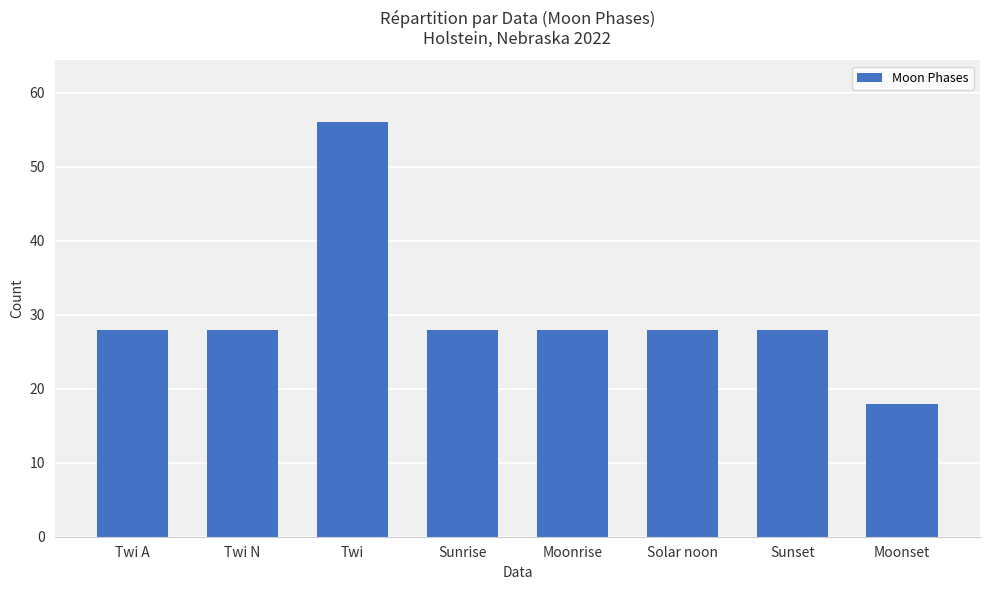

What is the label of the 3rd bar from the left?

Twi